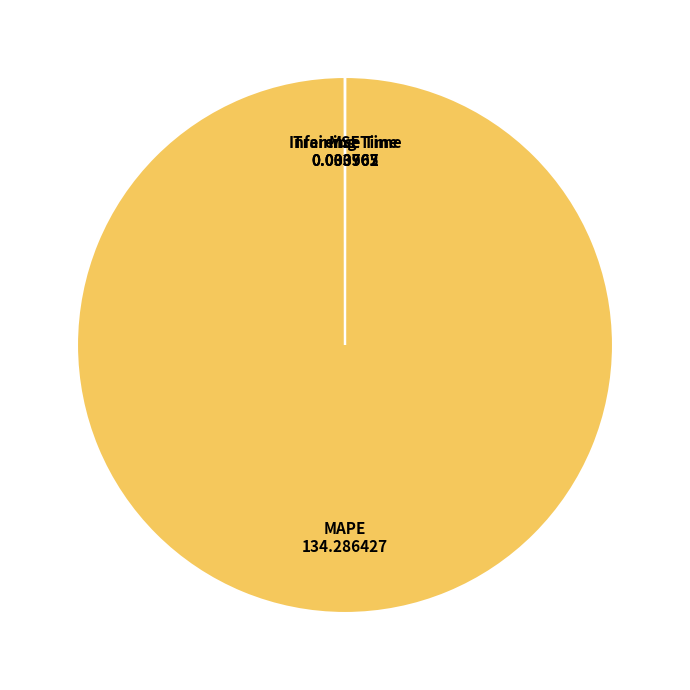

Is there any slice that represents more than half of the pie?

Yes